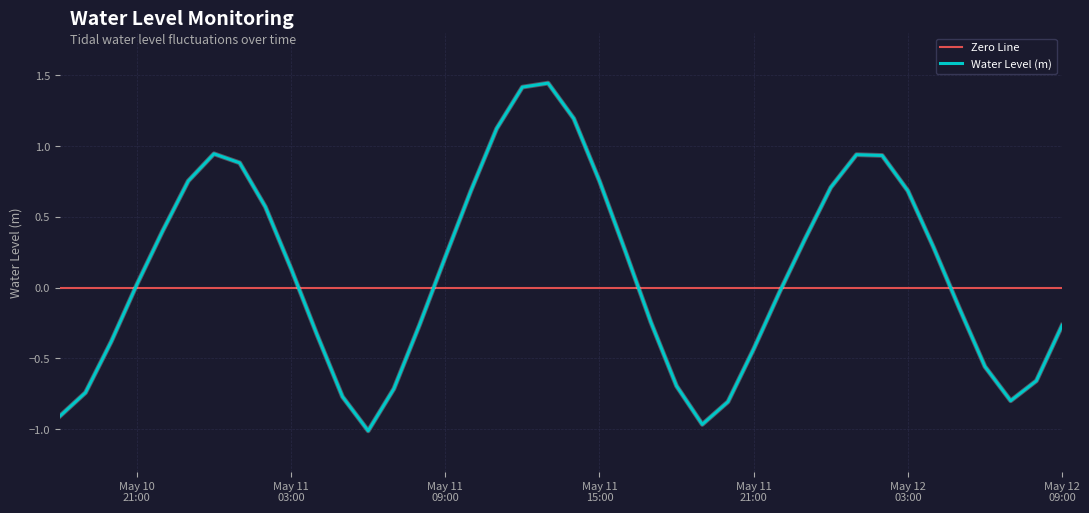

How many data points does each series have?

40